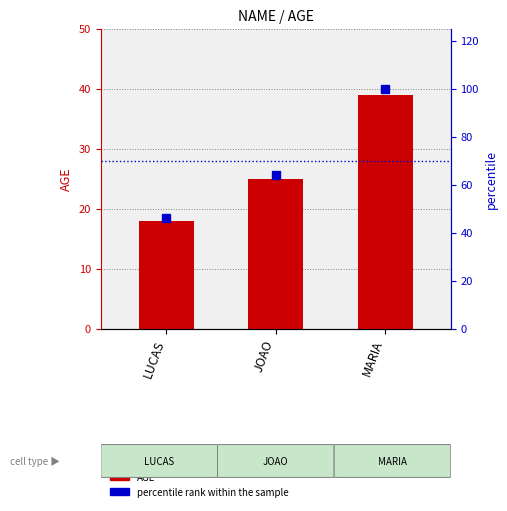

What position from the left is LUCAS?

1